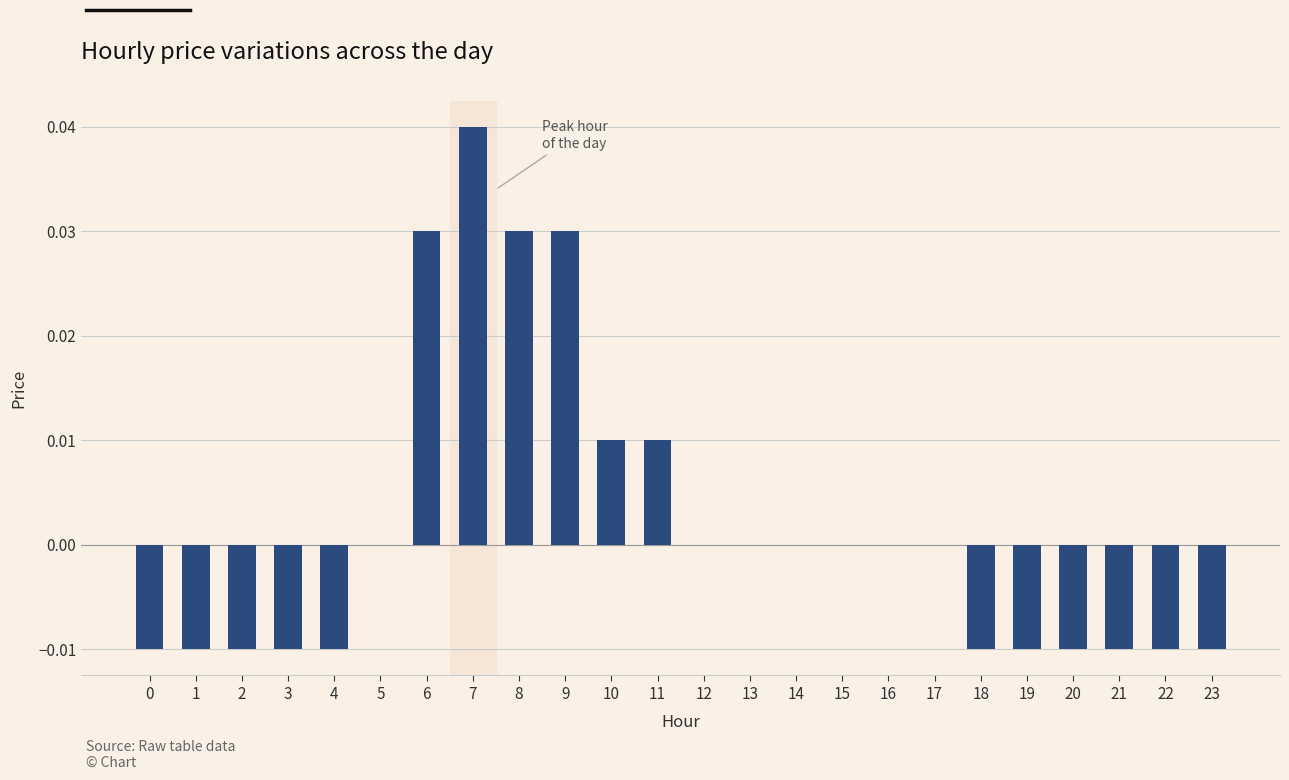

Which label corresponds to the largest value in the chart?

7